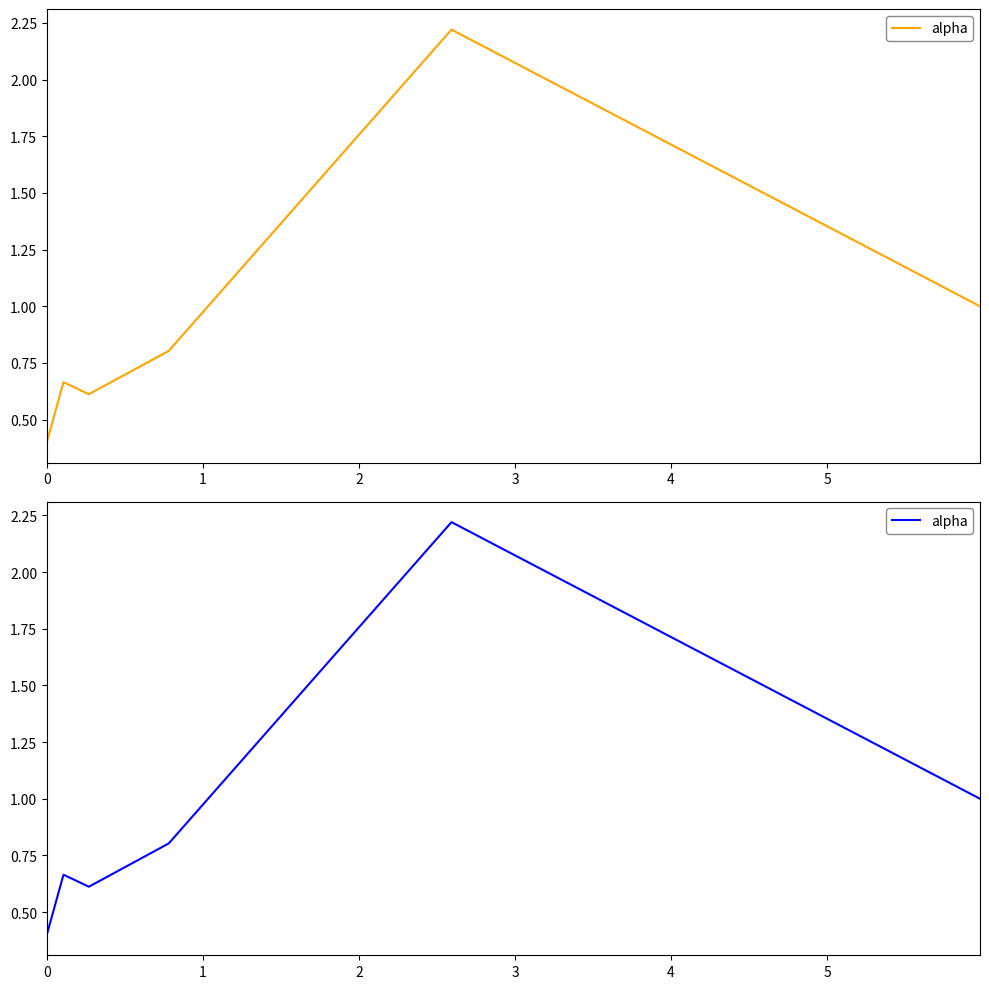

What is the sum of the values at 4 and 2?

2.8